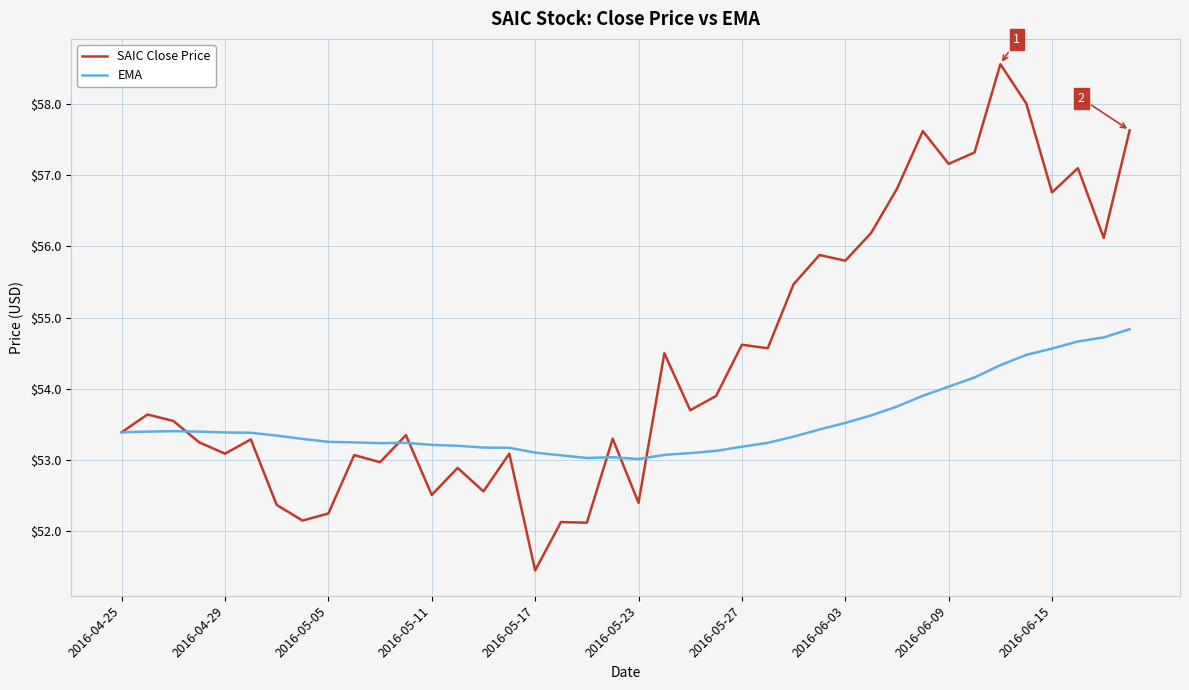

At how many categories does at least one series exceed 56?

11